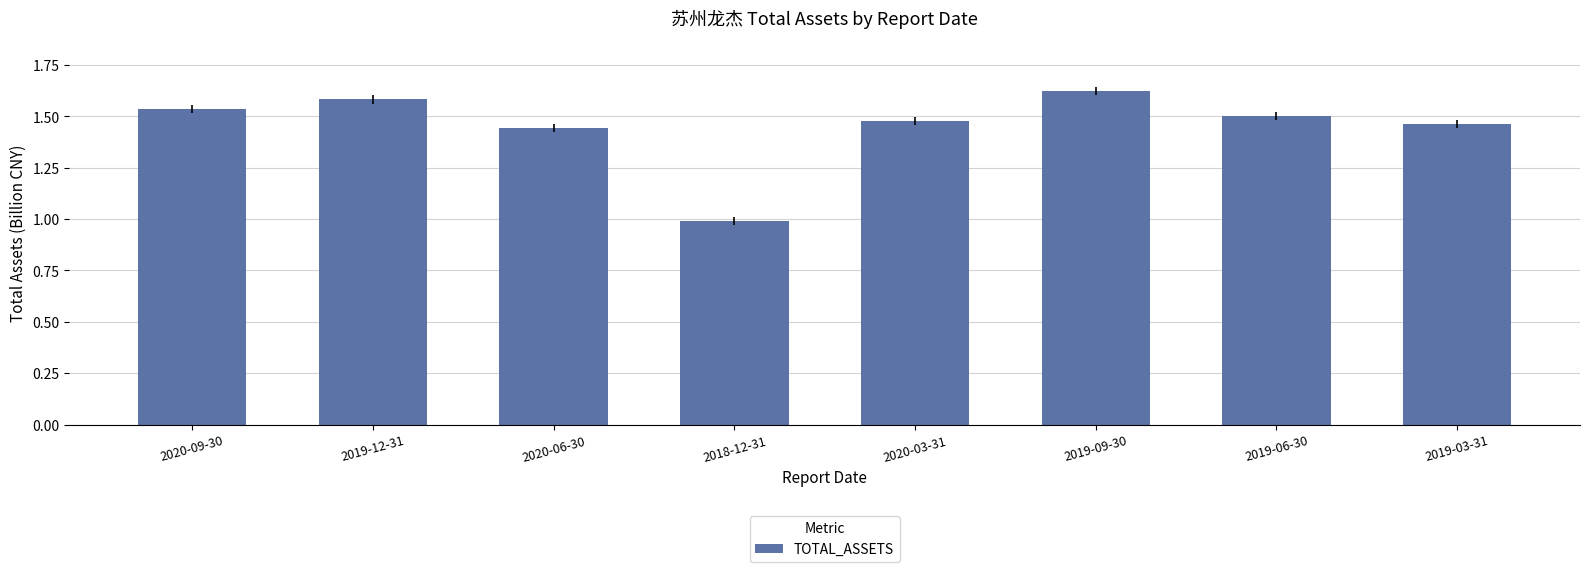

Rank the categories by value from highest to lowest.

2019-09-30, 2019-12-31, 2020-09-30, 2019-06-30, 2020-03-31, 2019-03-31, 2020-06-30, 2018-12-31